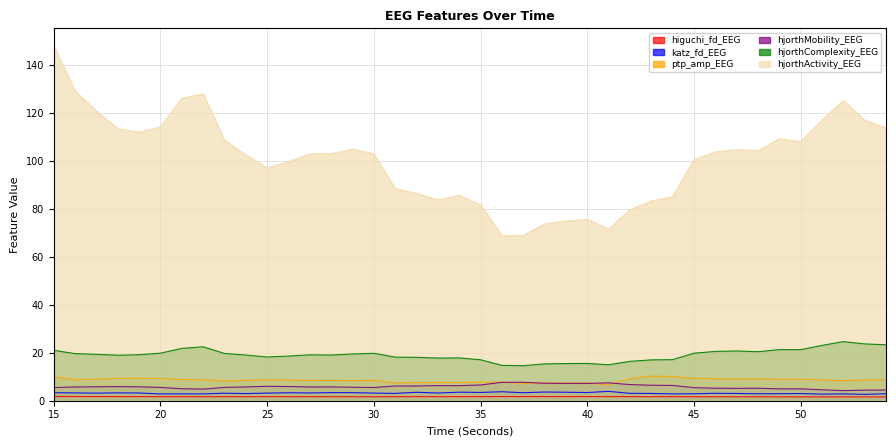

In hjorthMobility_EEG, how many points are higher than both neighbors (excluding endpoints)?

8